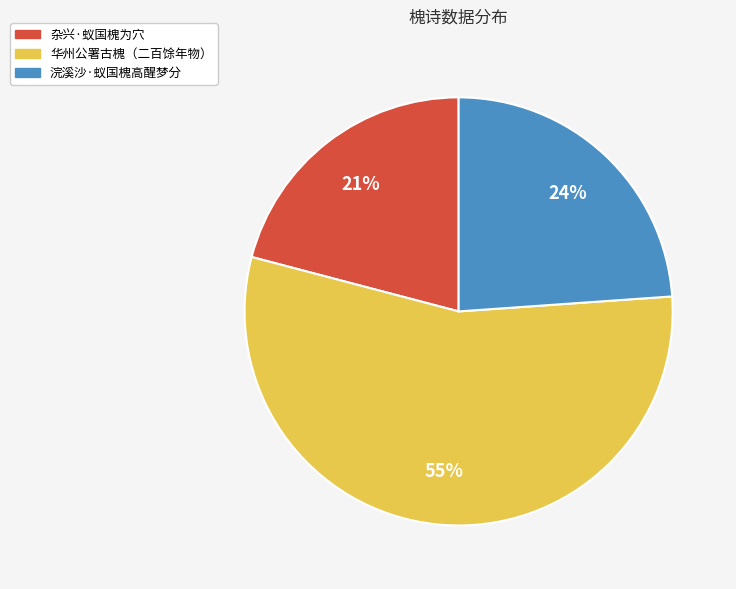

Is there a majority slice in this chart?

Yes